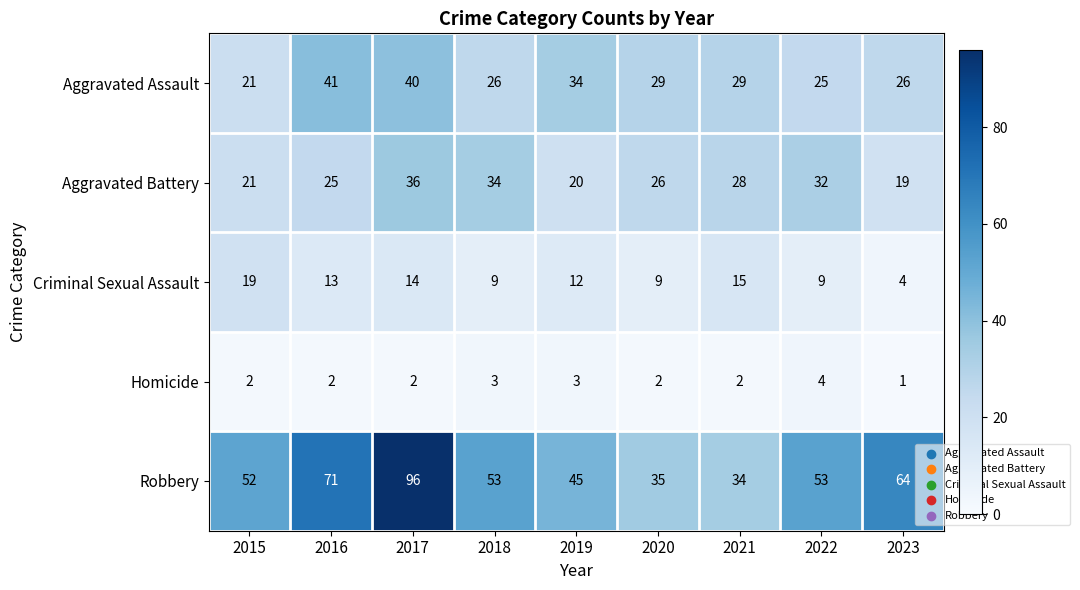

Which category has the highest value in the Aggravated Assault series?

2016